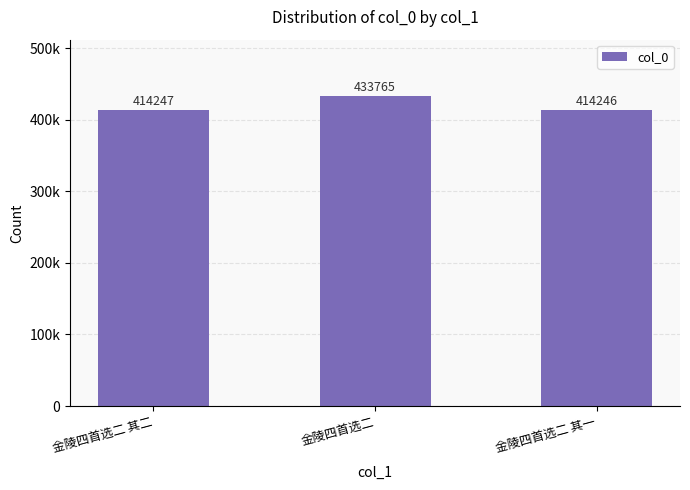

Which has a higher value, 金陵四首选二 其一 or 金陵四首选二?

金陵四首选二